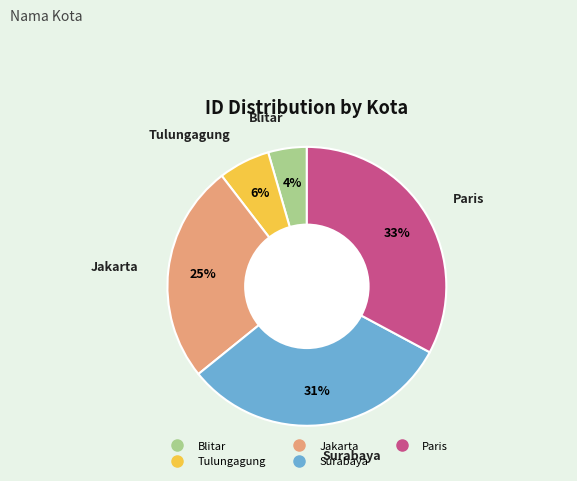

Count the number of slices in the pie.

5